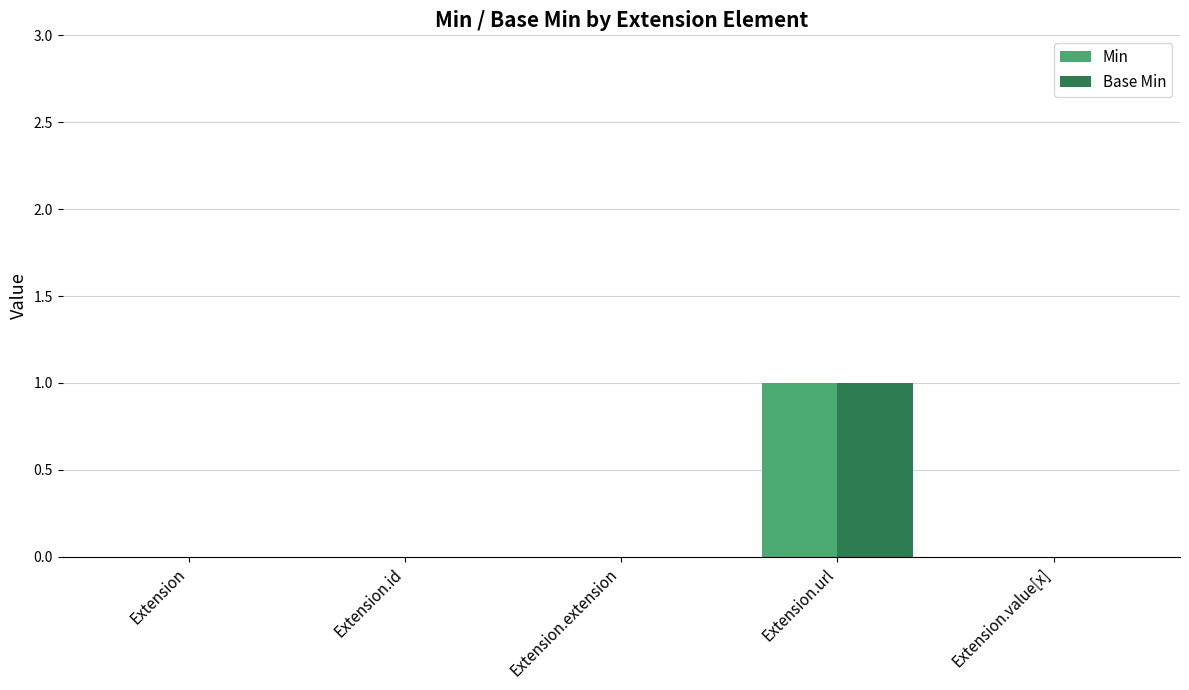

Reading left to right, list all the values displayed in this chart.

Min: Extension=0	Extension.id=0	Extension.extension=0	Extension.url=1	Extension.value[x]=0
Base Min: Extension=0	Extension.id=0	Extension.extension=0	Extension.url=1	Extension.value[x]=0